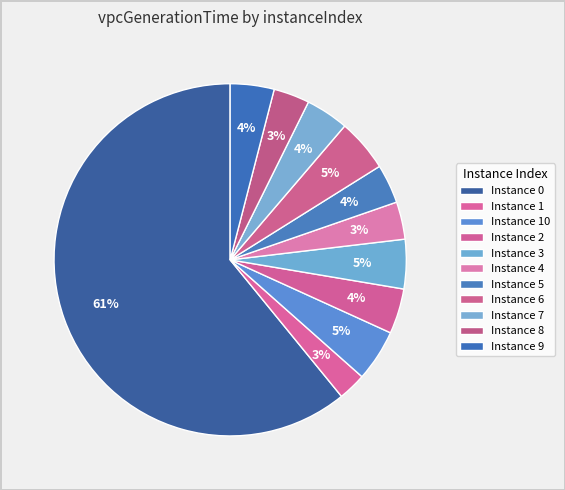

Is there any slice that represents more than half of the pie?

Yes